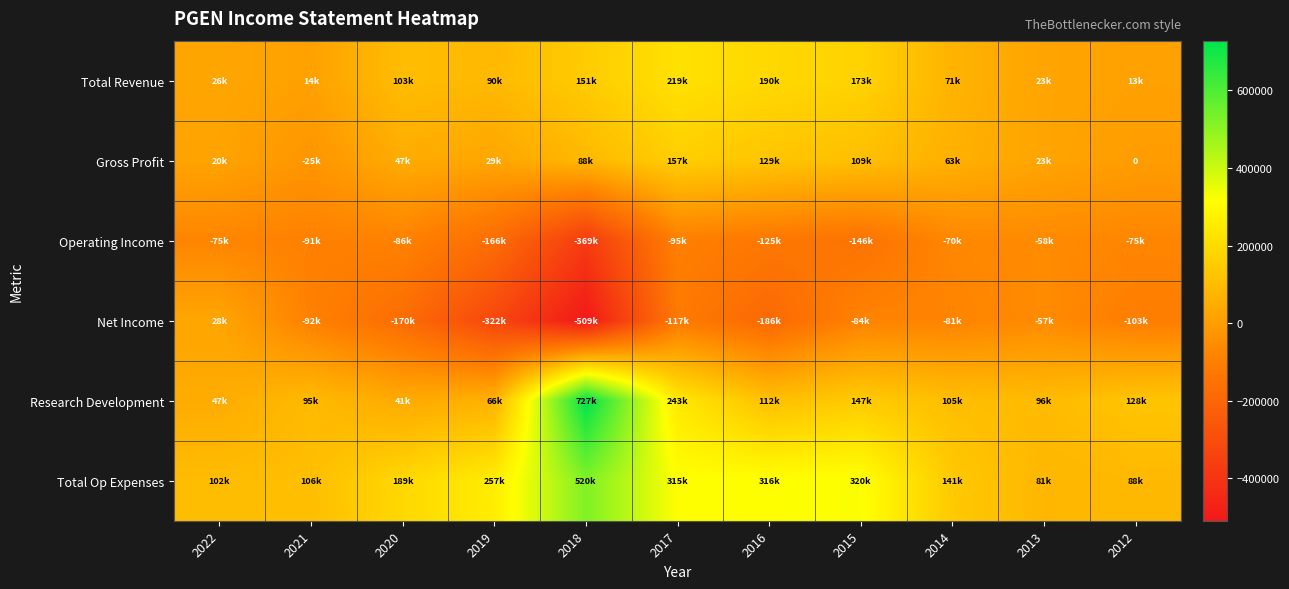

What is the sum of the Net Income values at 2014 and 2016?

-268400